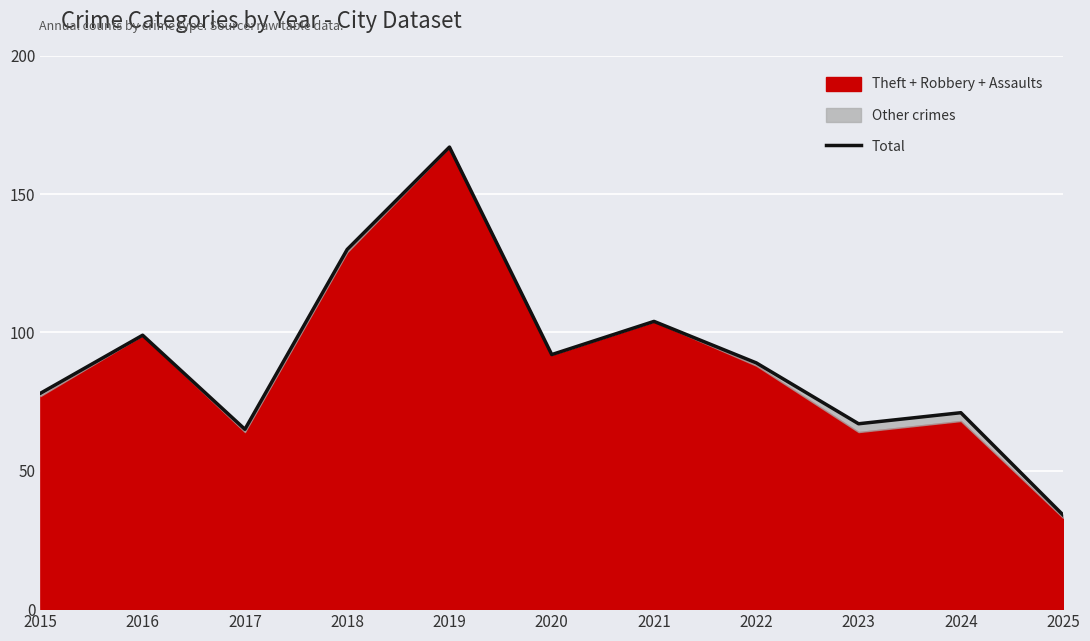

What is the average value?

91